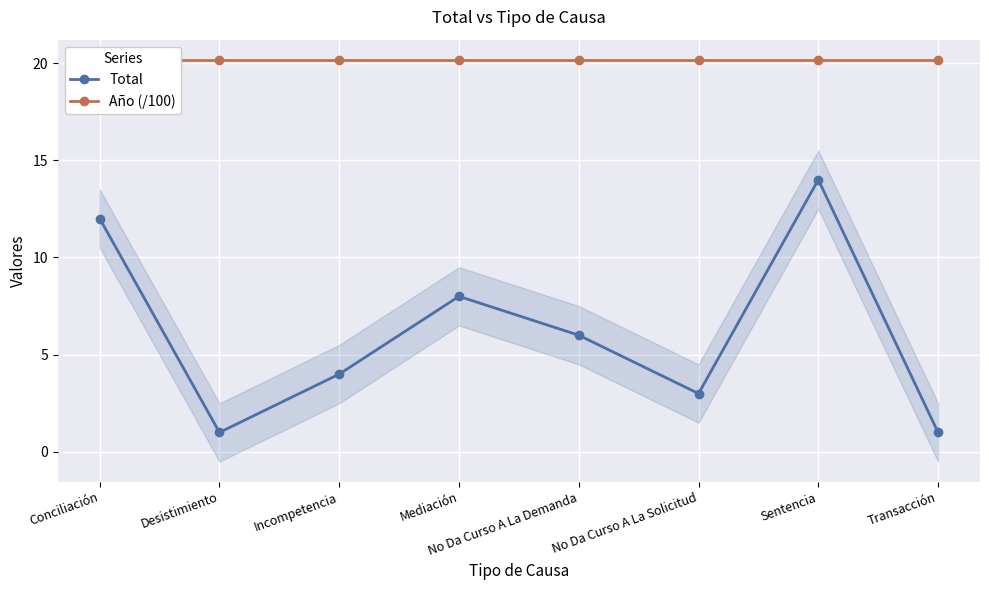

What is the approximate value of Total at Incompetencia?

4